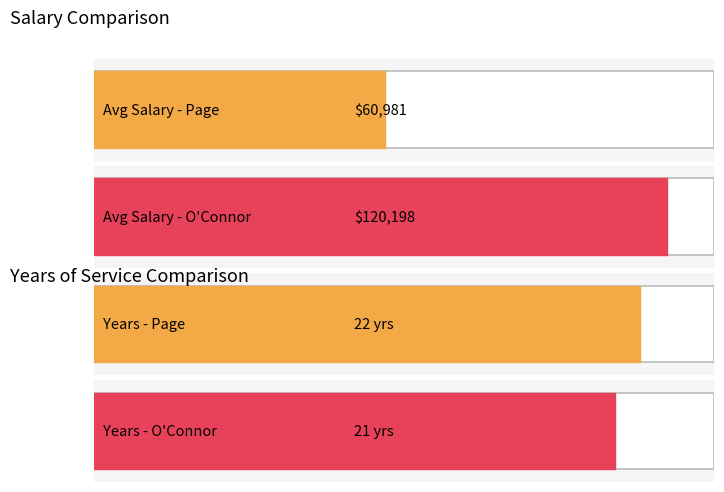

Which series has the widest spread of values?

Average Salary